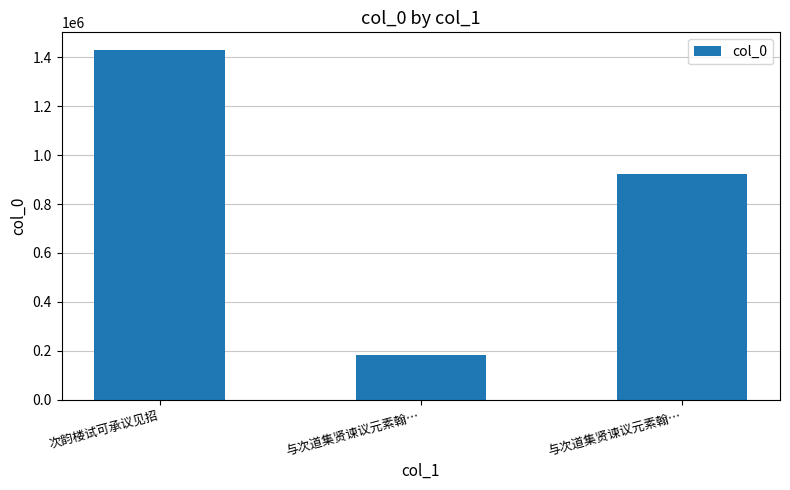

What is the smallest value displayed?

183496